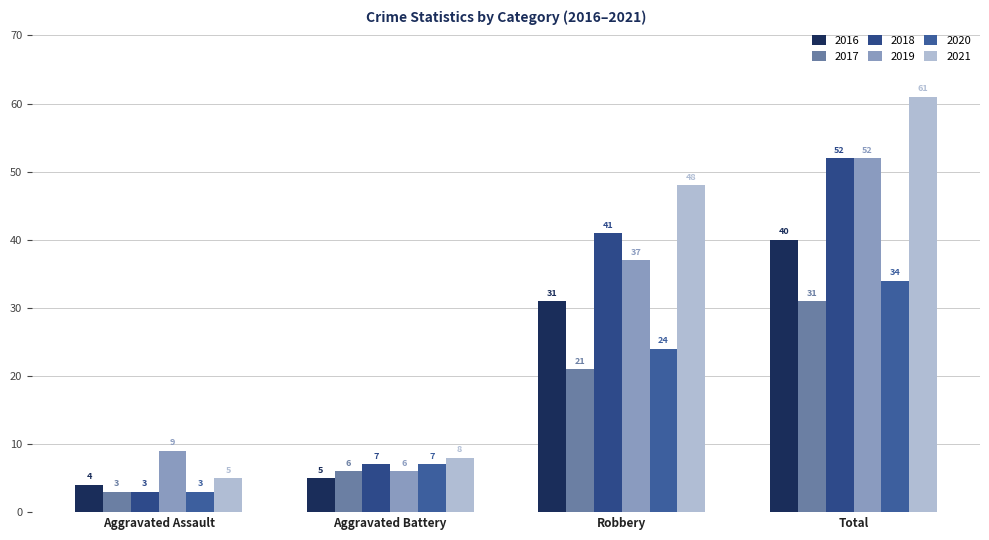

At which label is 2017 closest to 17?

Robbery